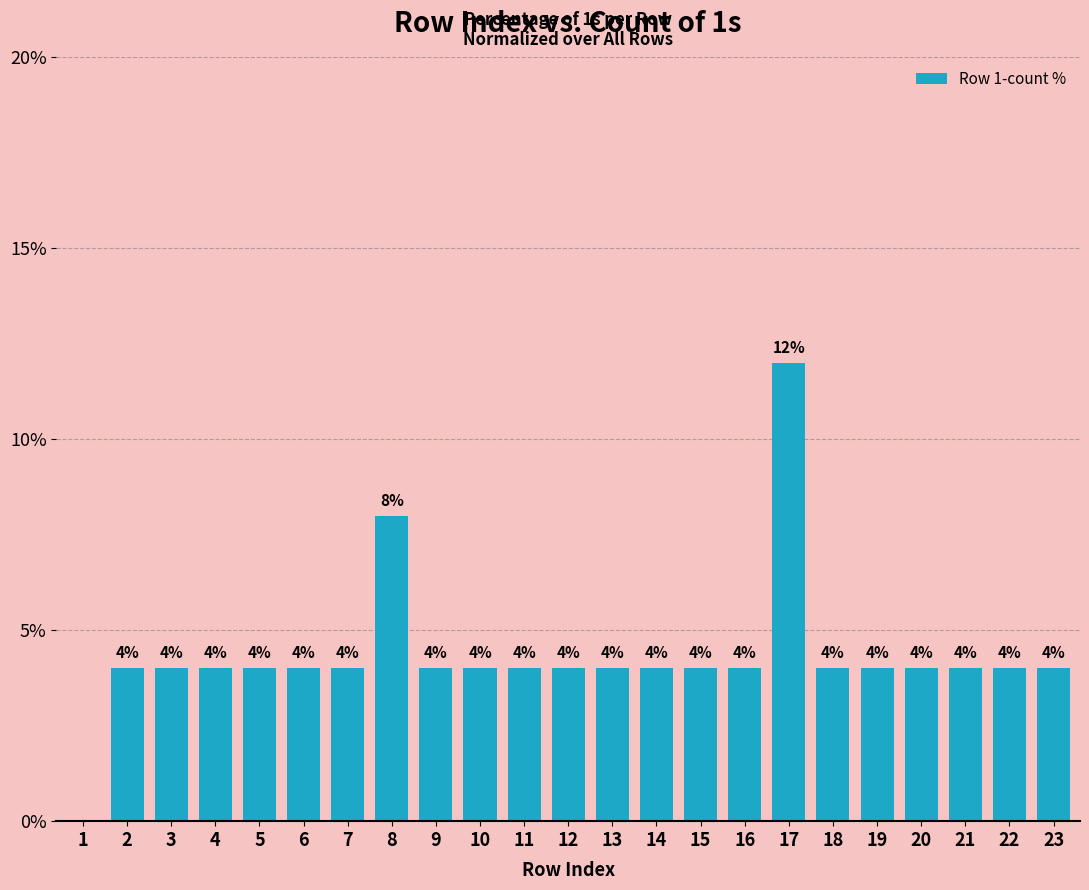

How many positive values are there?

22